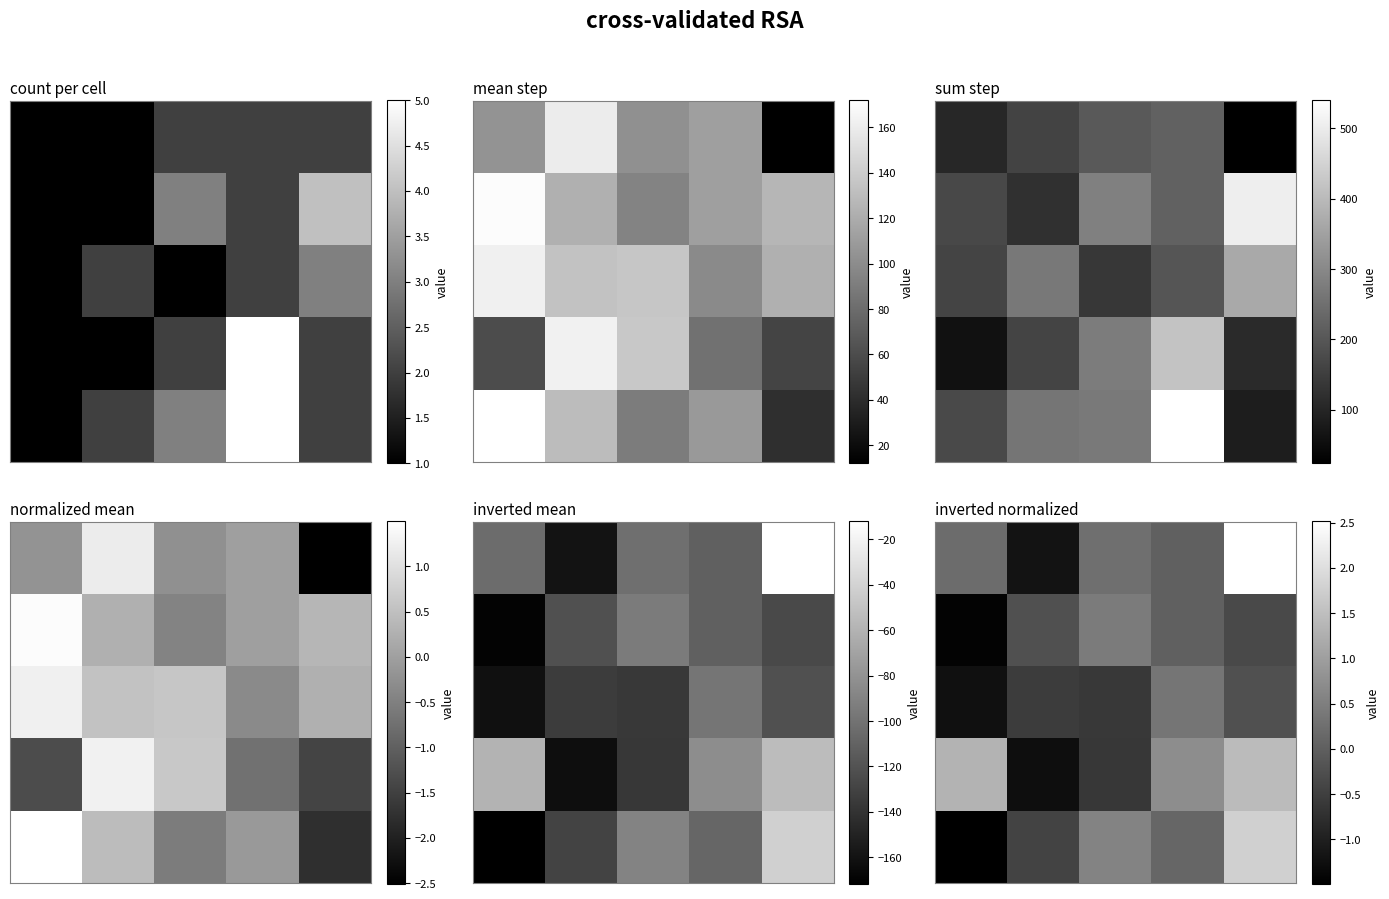

The value of row_0 at 0 is 0.2. True or false?

True